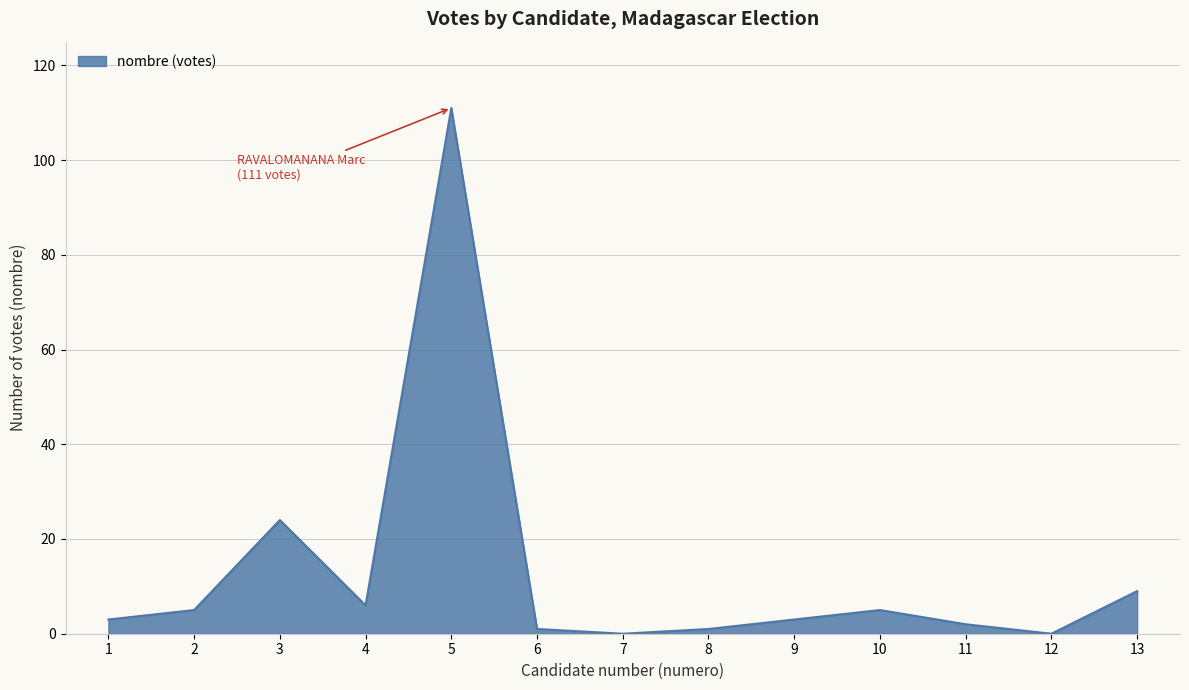

What is the difference between the second highest and second lowest values?

24